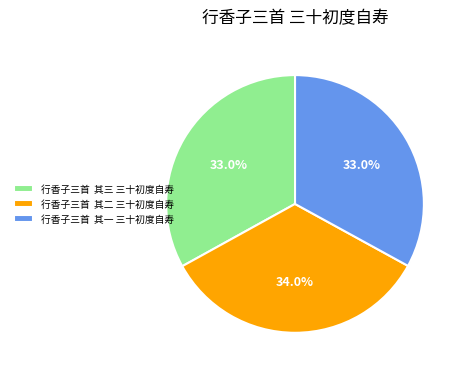

Combined, what portion of the pie is 行香子三首 其三 三十初度自寿 and 行香子三首 其二 三十初度自寿?

67.0%